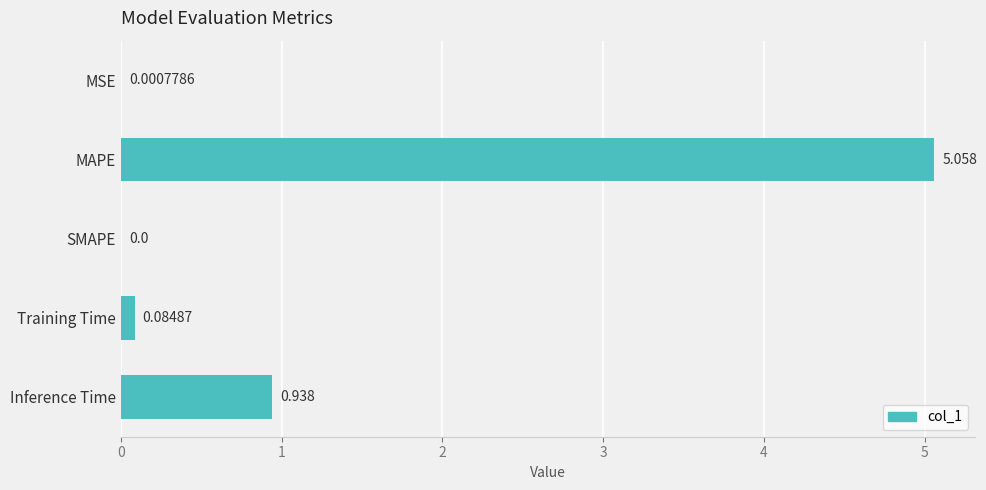

Between MSE and SMAPE, which is larger?

MSE